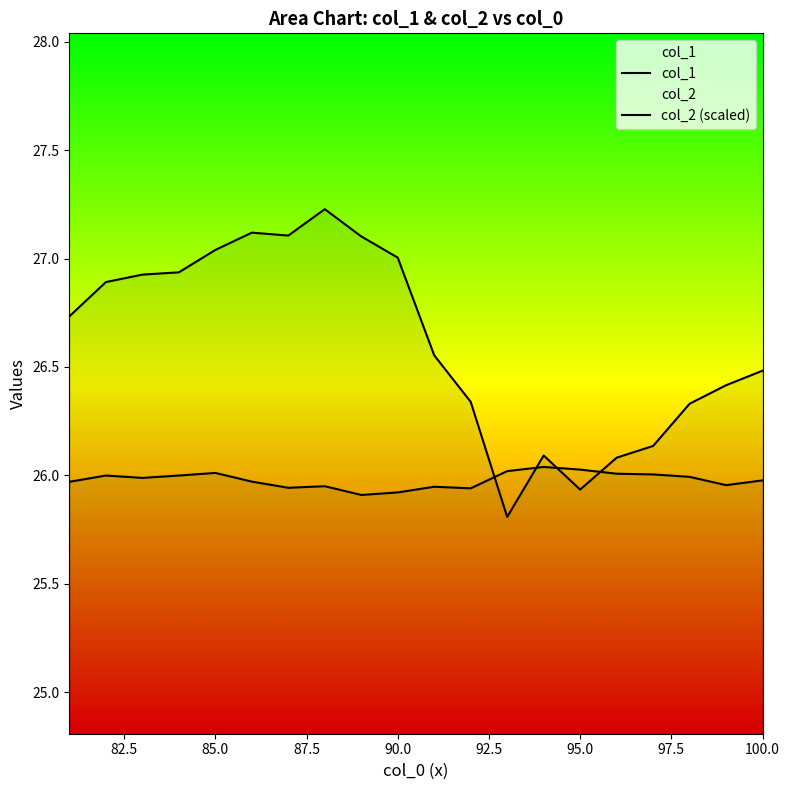

Does the chart display data point markers on the line(s)?

No